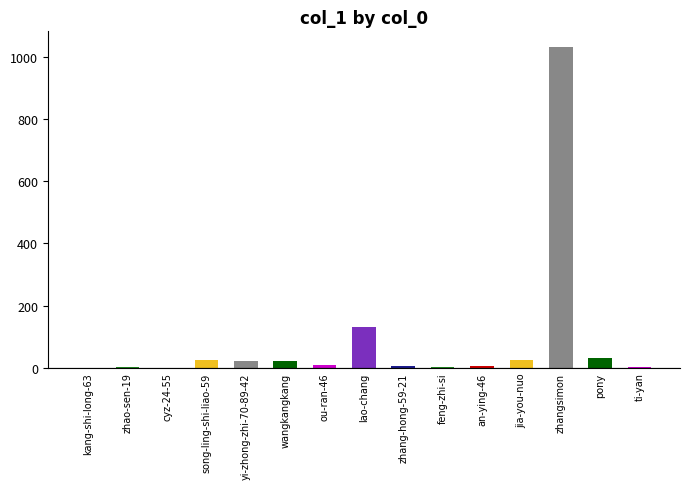

At which label is the value closest to 516?

lao-chang